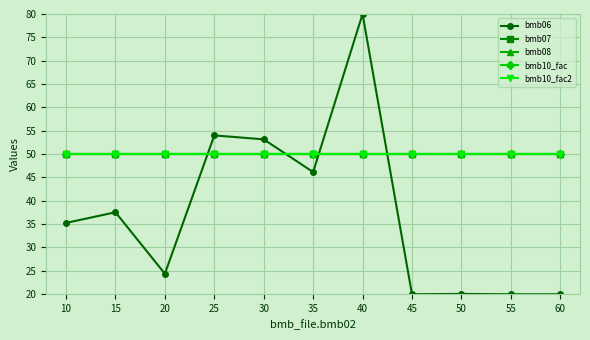

Reading left to right, transcribe all the data shown in this chart.

bmb06: 35.2	37.5	24.3	54.0	53.1	46.1	80.0	19.9	20.0	19.9	19.9
bmb07: 50.0	50.0	50.0	50.0	50.0	50.0	50.0	50.0	50.0	50.0	50.0
bmb08: 50.0	50.0	50.0	50.0	50.0	50.0	50.0	50.0	50.0	50.0	50.0
bmb10_fac: 50.0	50.0	50.0	50.0	50.0	50.0	50.0	50.0	50.0	50.0	50.0
bmb10_fac2: 50.0	50.0	50.0	50.0	50.0	50.0	50.0	50.0	50.0	50.0	50.0